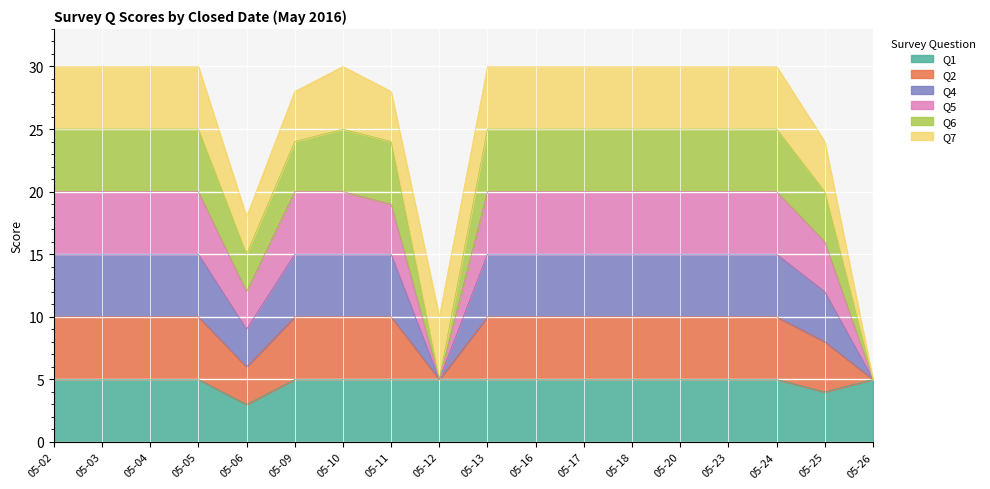

Does the chart display data point markers on the line(s)?

No